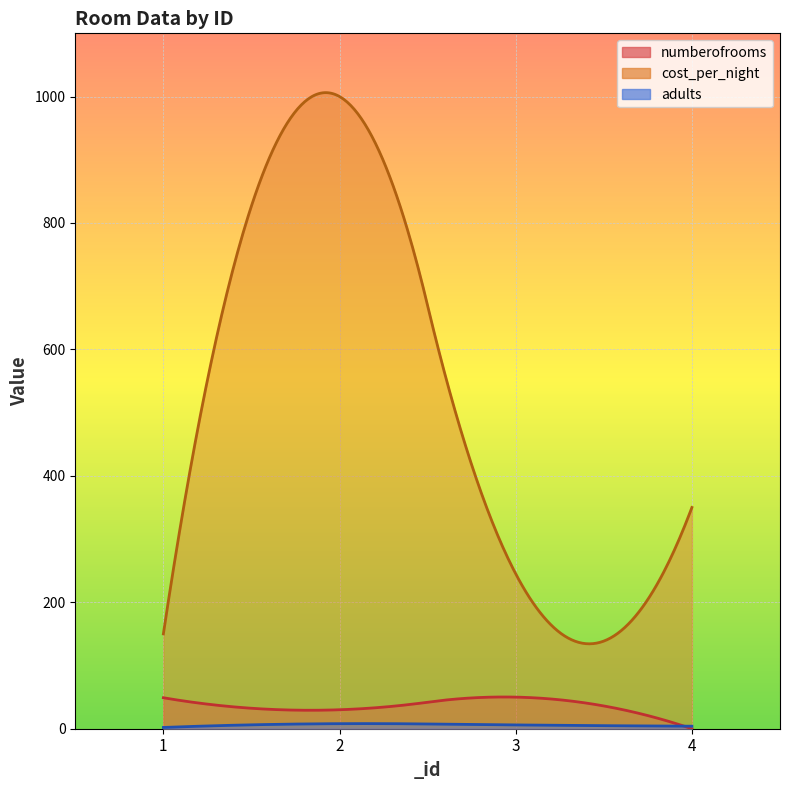

What is the maximum value for adults?

8